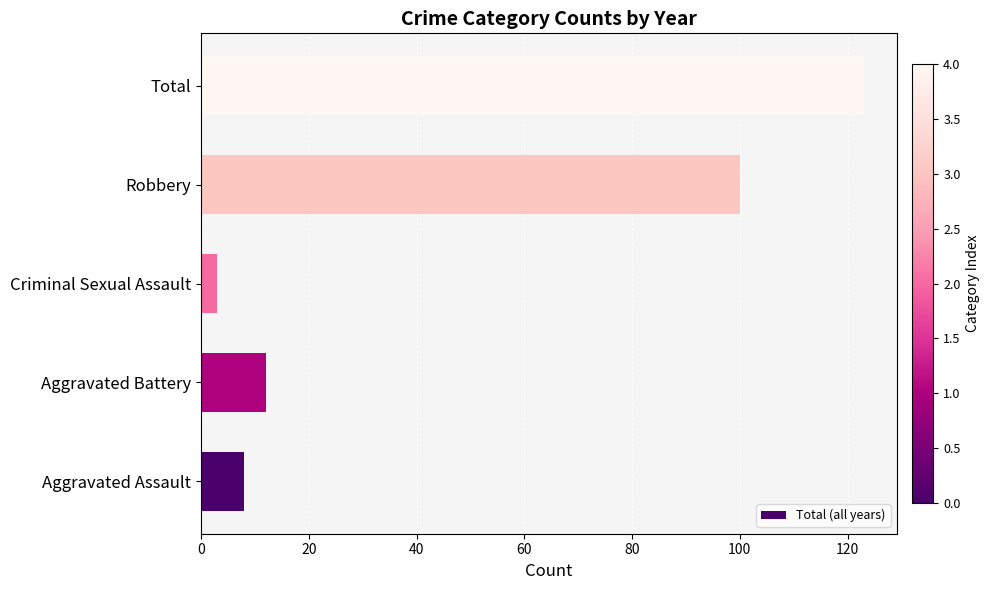

Where is the data nearest to the value 63?

Robbery